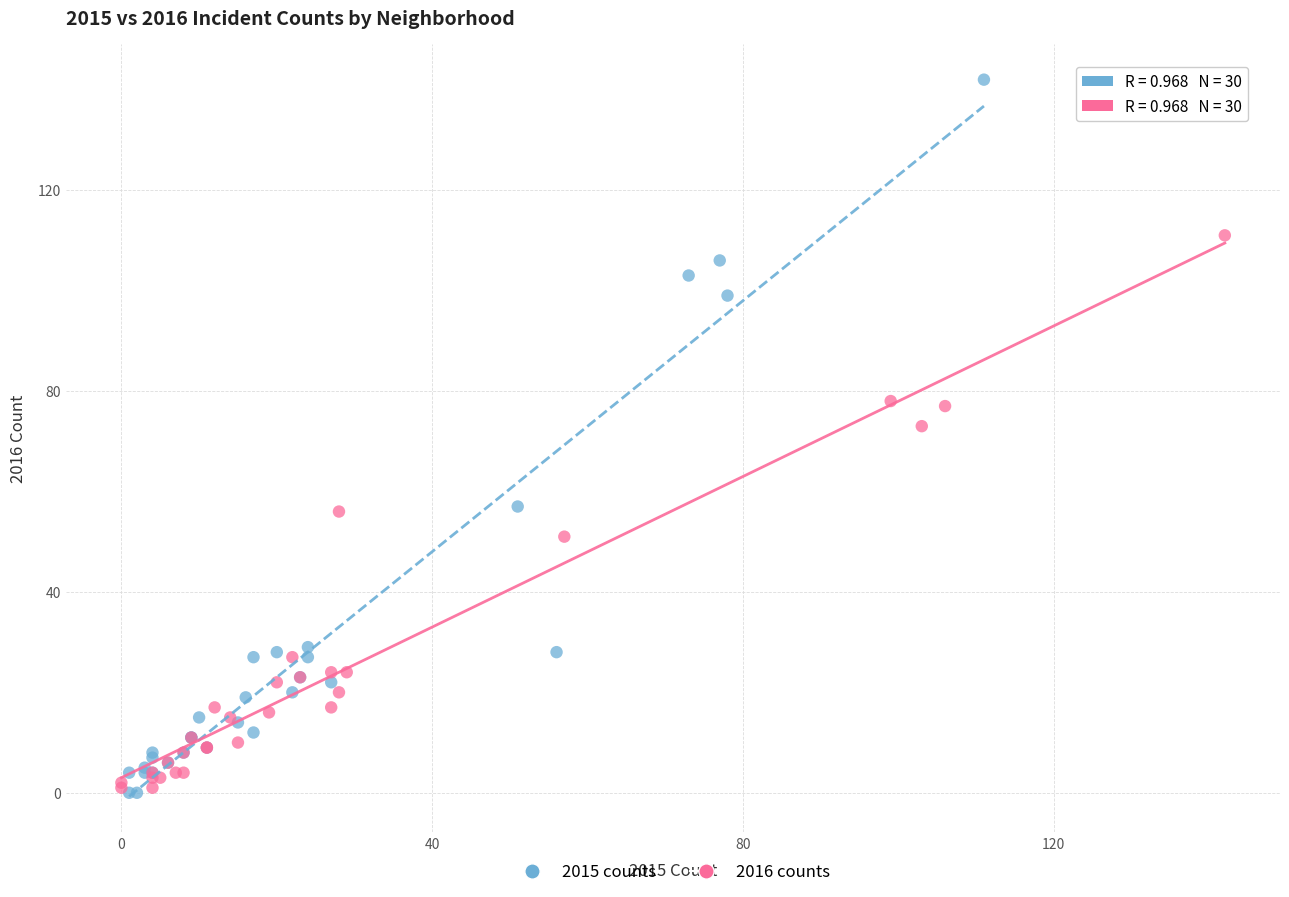

Which series has the largest Y range (max minus min)?

2015 counts